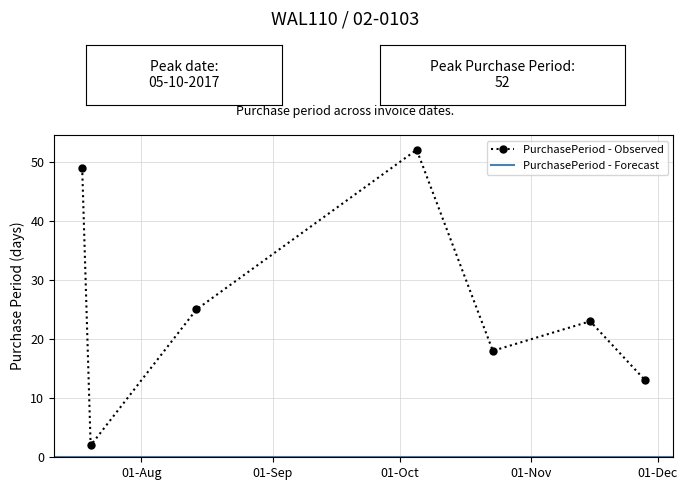

Reading left to right, extract all data points from this chart.

2017-07-18=49	2017-07-20=2	2017-08-14=25	2017-10-05=52	2017-10-23=18	2017-11-15=23	2017-11-28=13